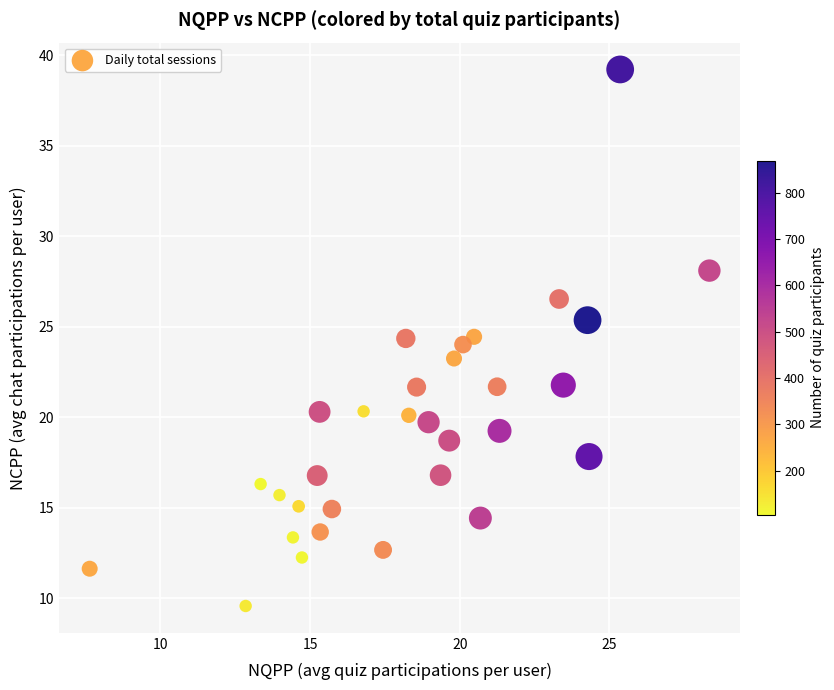

What is the range of Y values (max minus min)?

29.7